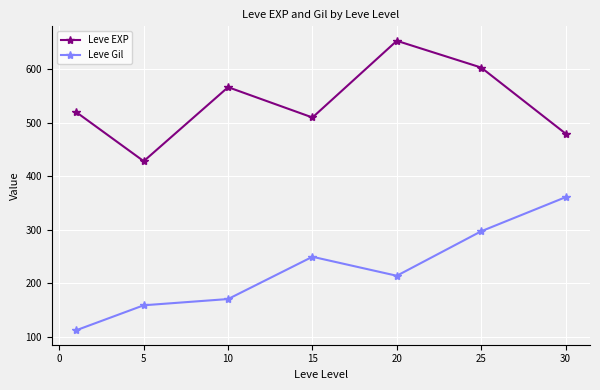

What is the value of the Leve EXP point at the 3rd from the left?

566.7